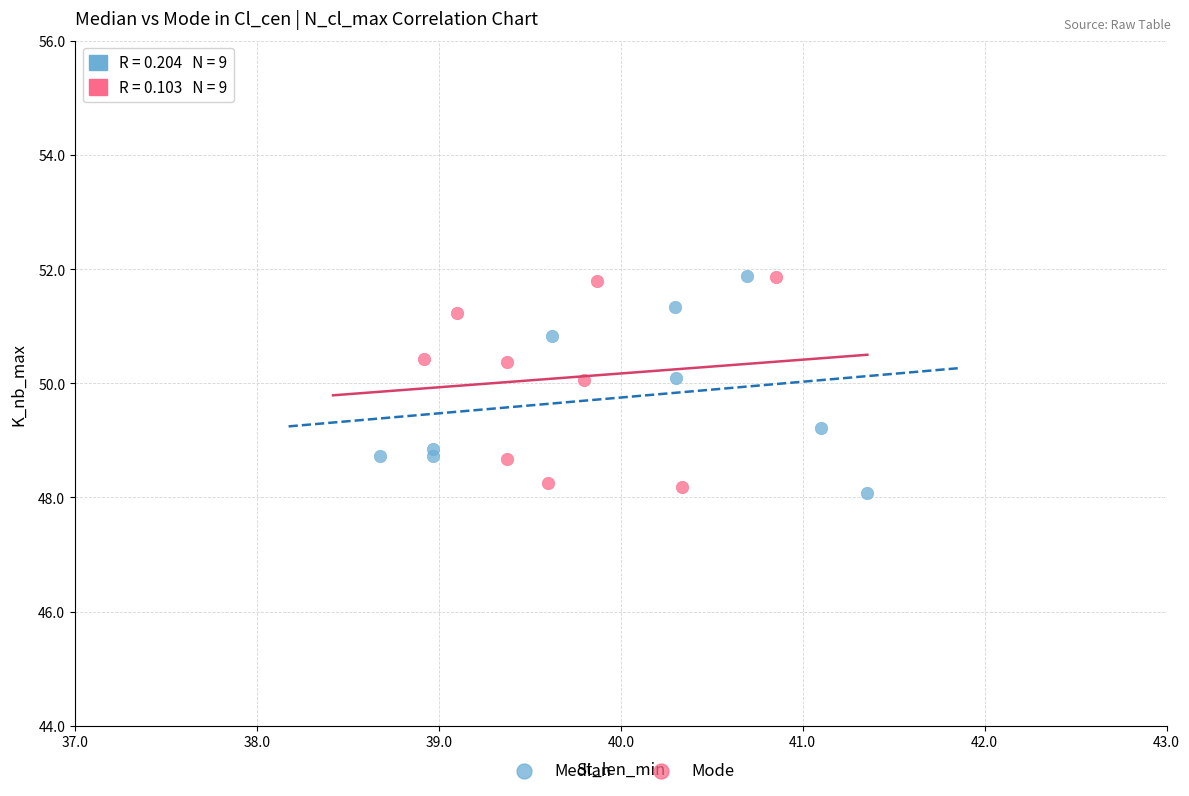

What are all the series names shown in the legend?

Median, Mode